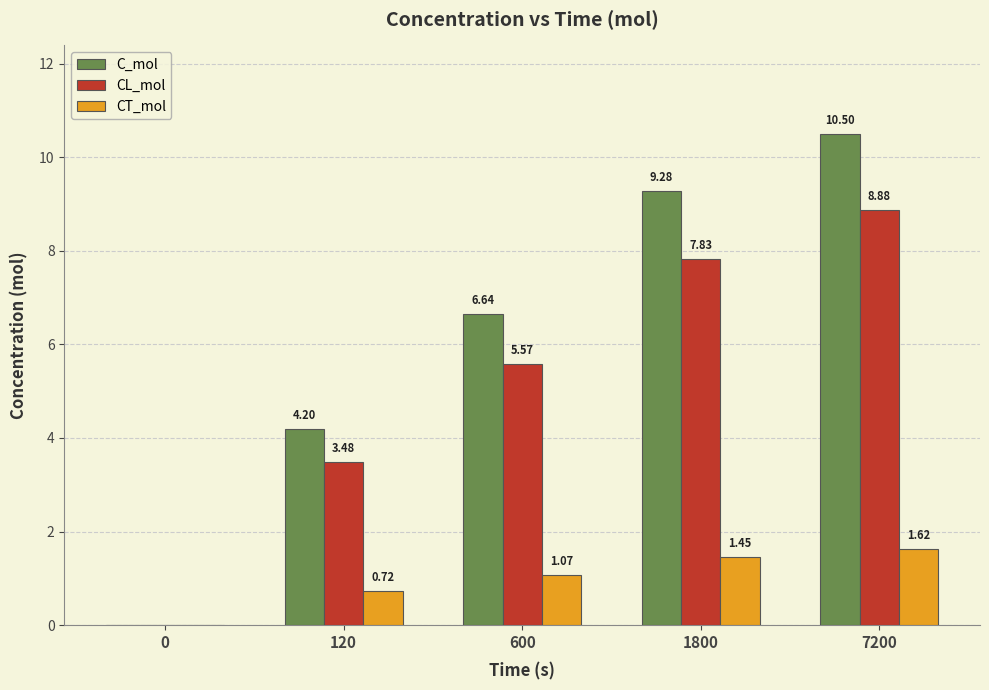

Where does the CL_mol series first go above 5?

600